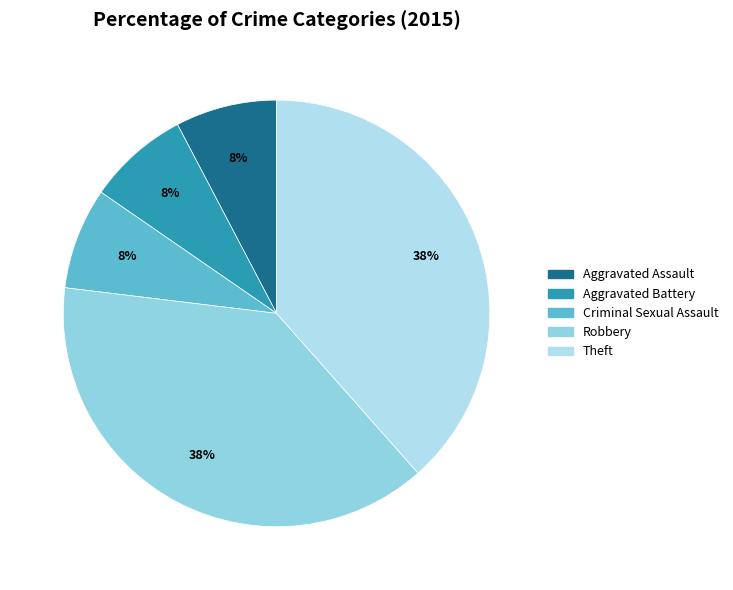

The Aggravated Assault slice represents 8% of the pie. True or false?

True